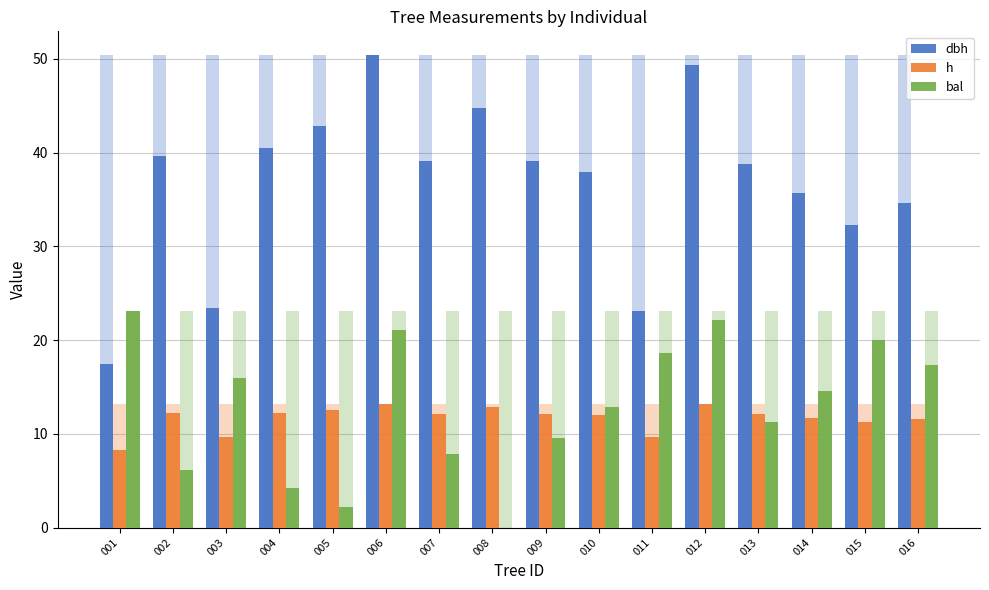

At which label is dbh closest to 33?

015